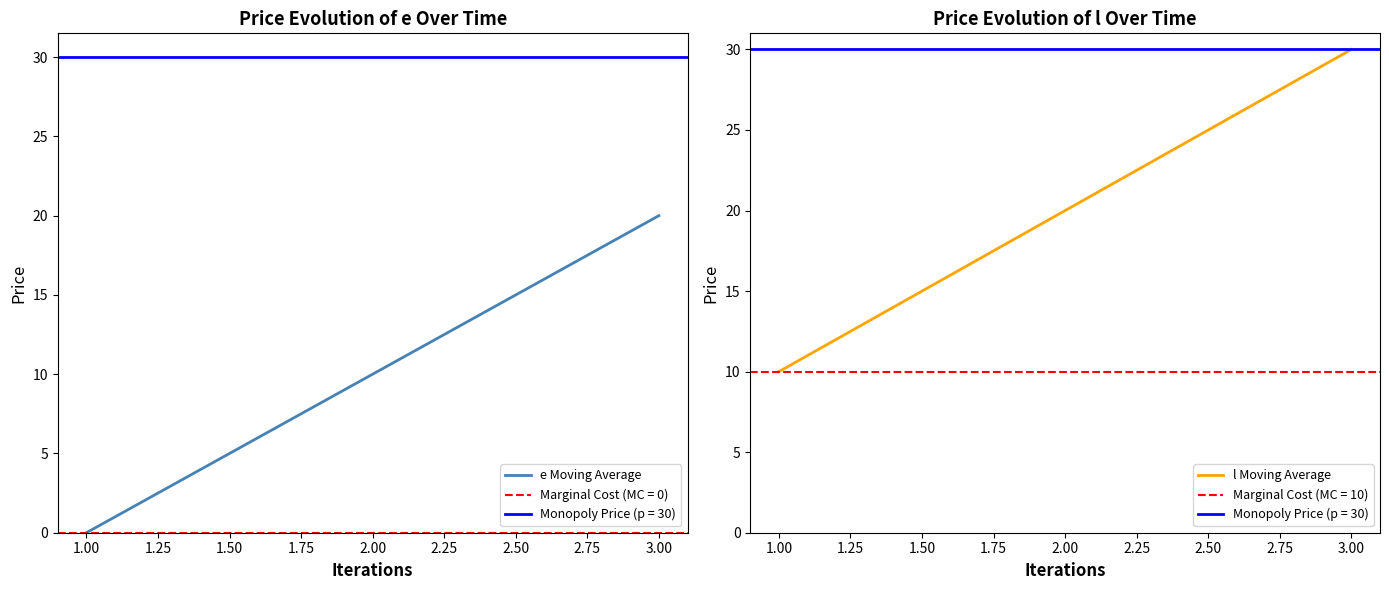

Which series has the largest range (max minus min)?

e Moving Average